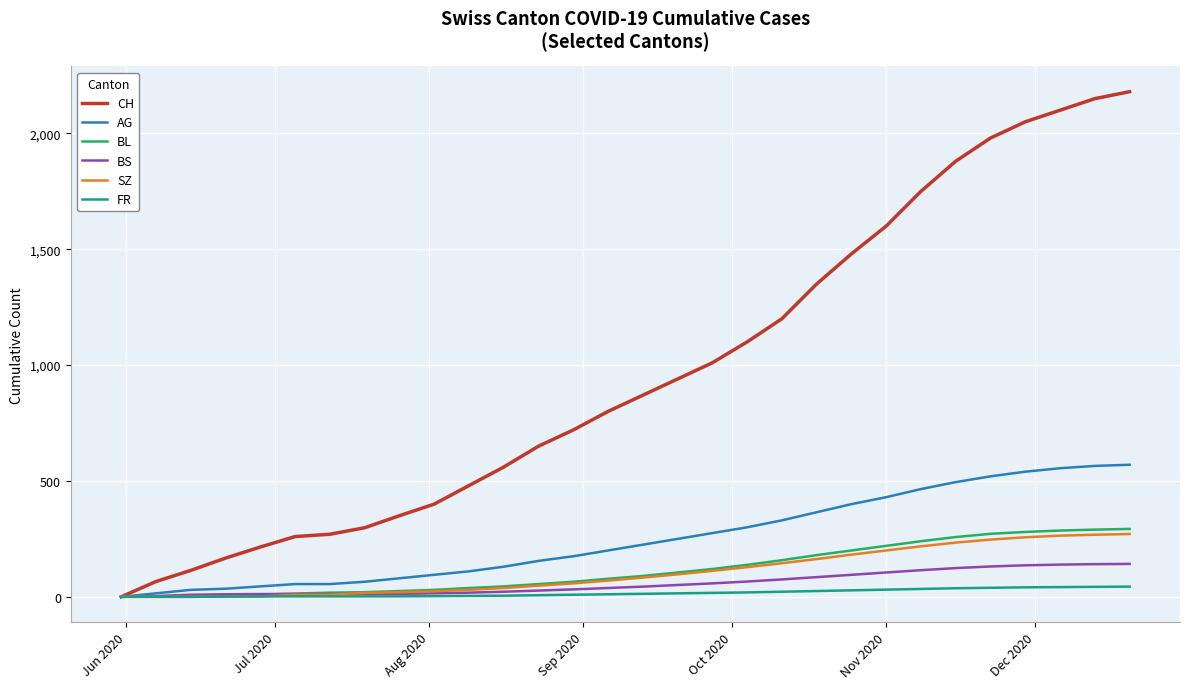

Which series has the widest spread of values?

CH